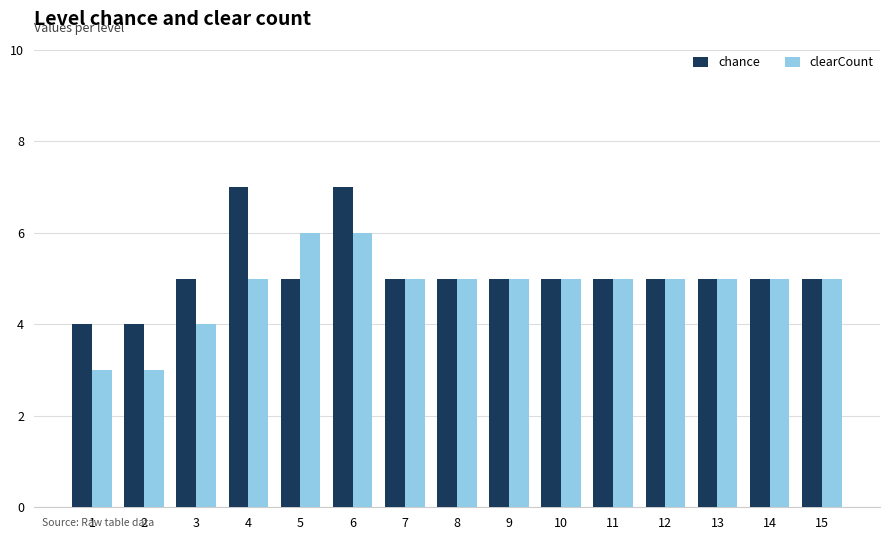

What is the approximate value of chance at 14?

5